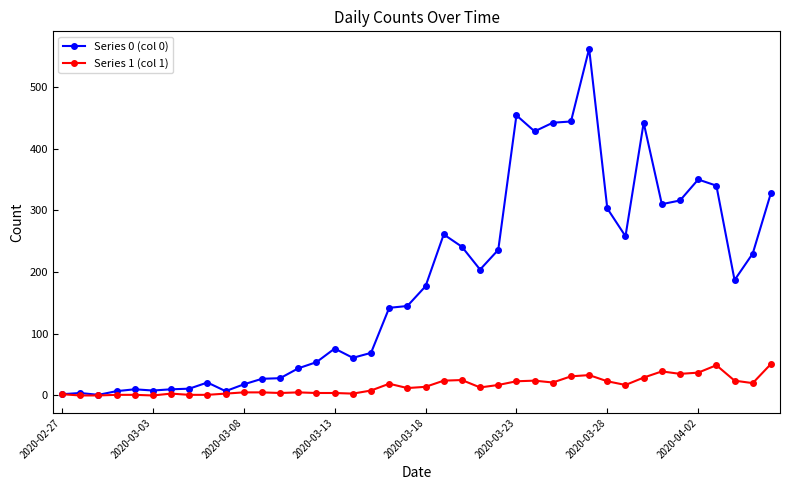

True or false: Series 1 (col 1) has more than 0 points higher than both neighbors.

True